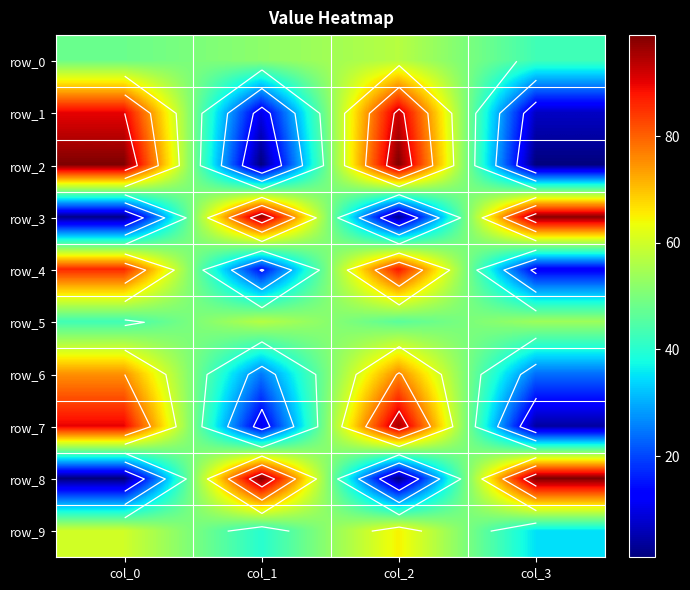

Where does the row_0 series first go above 52?

col_2